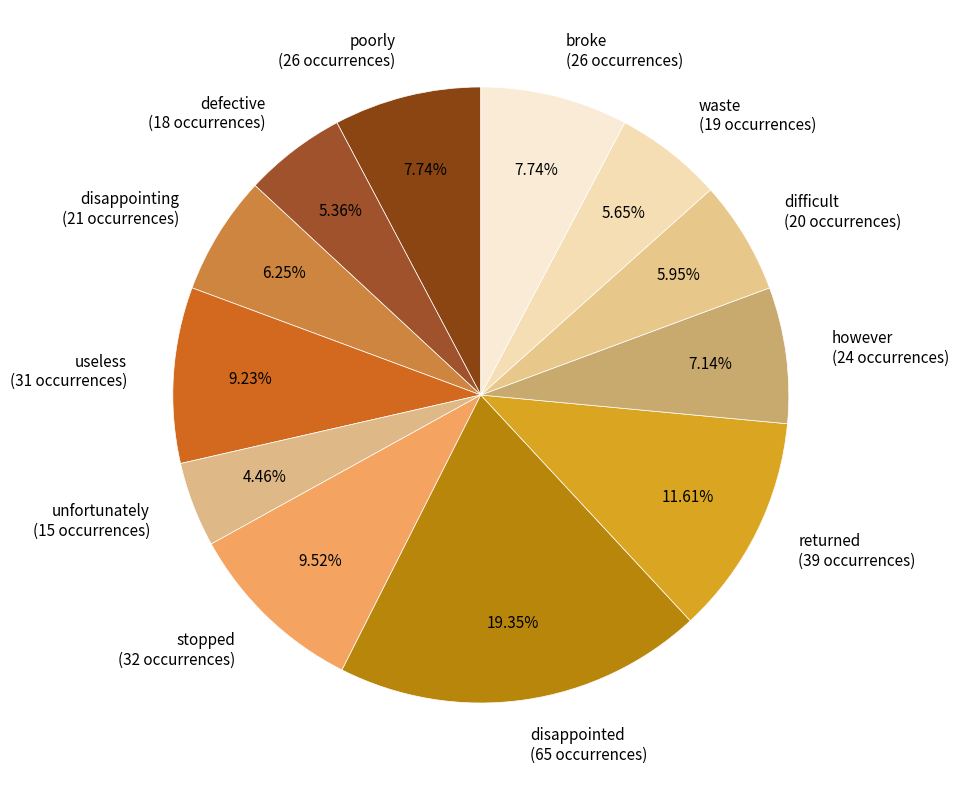

Approximately how many times larger is the value at difficult compared to stopped?

0.6